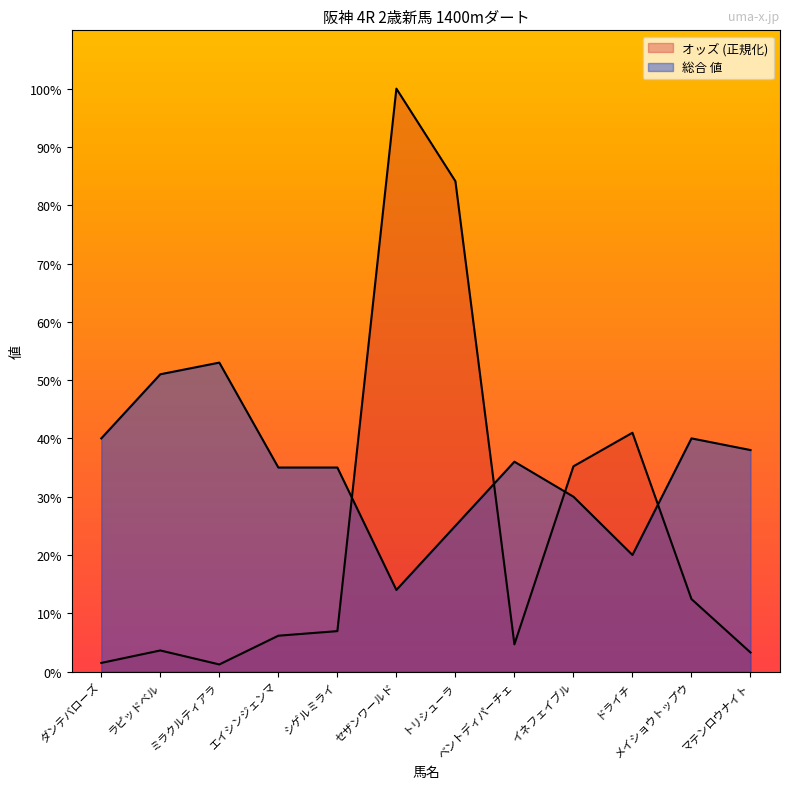

What is the maximum value for オッズ?

100.0